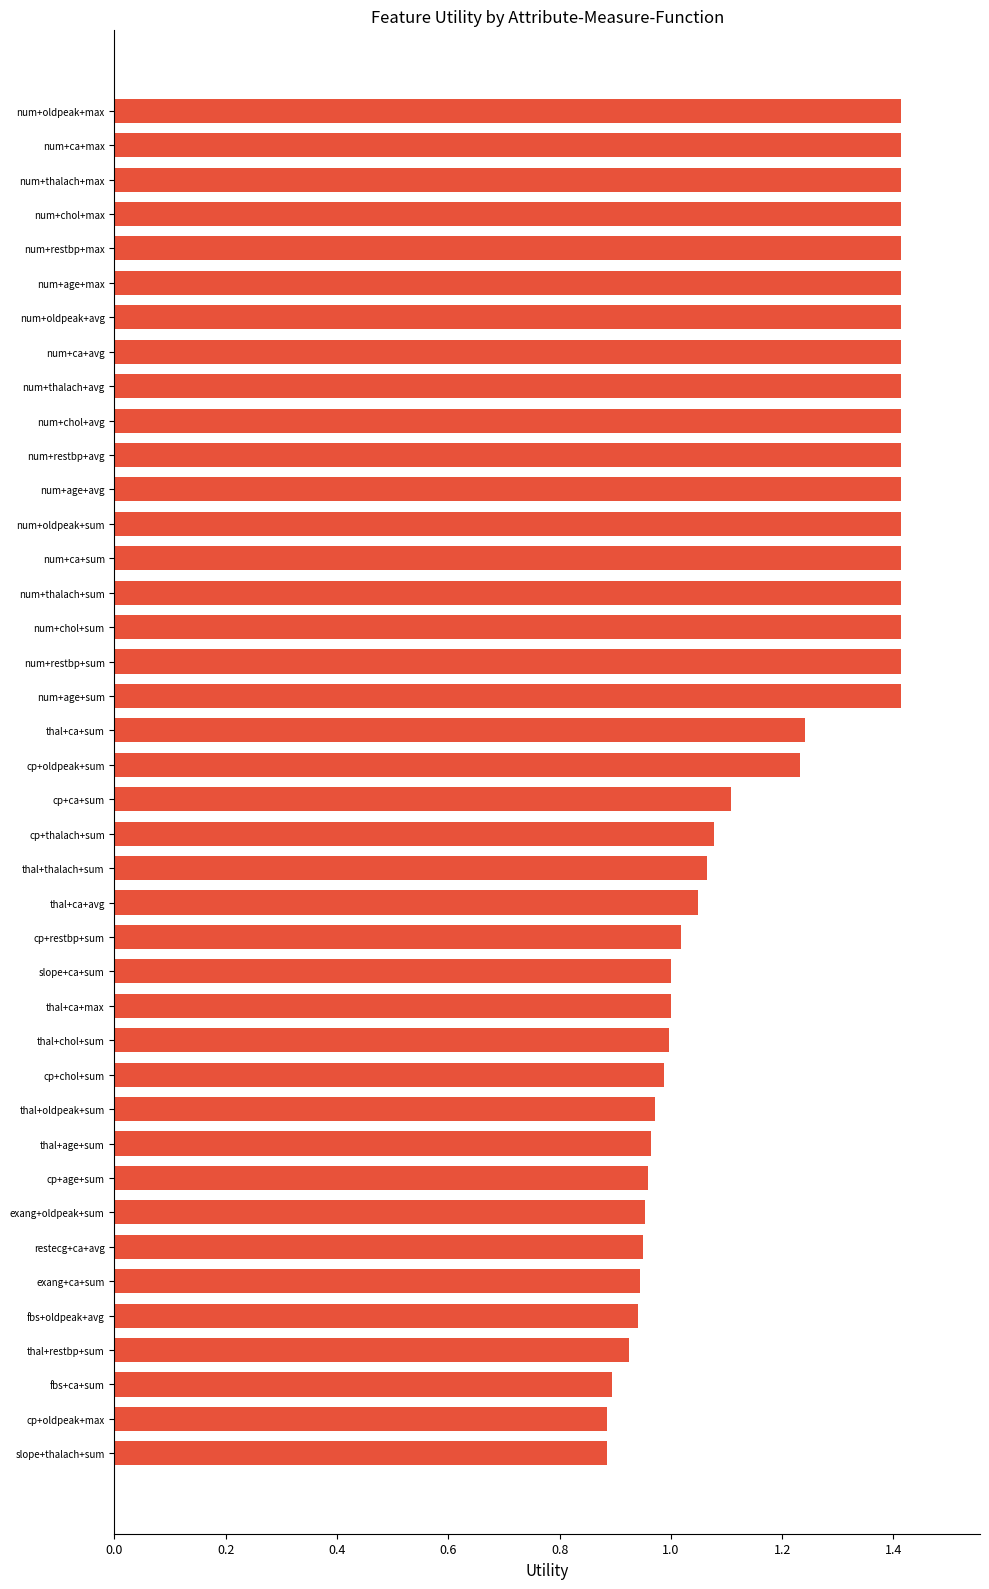

What is the difference between the maximum and minimum values?

0.5